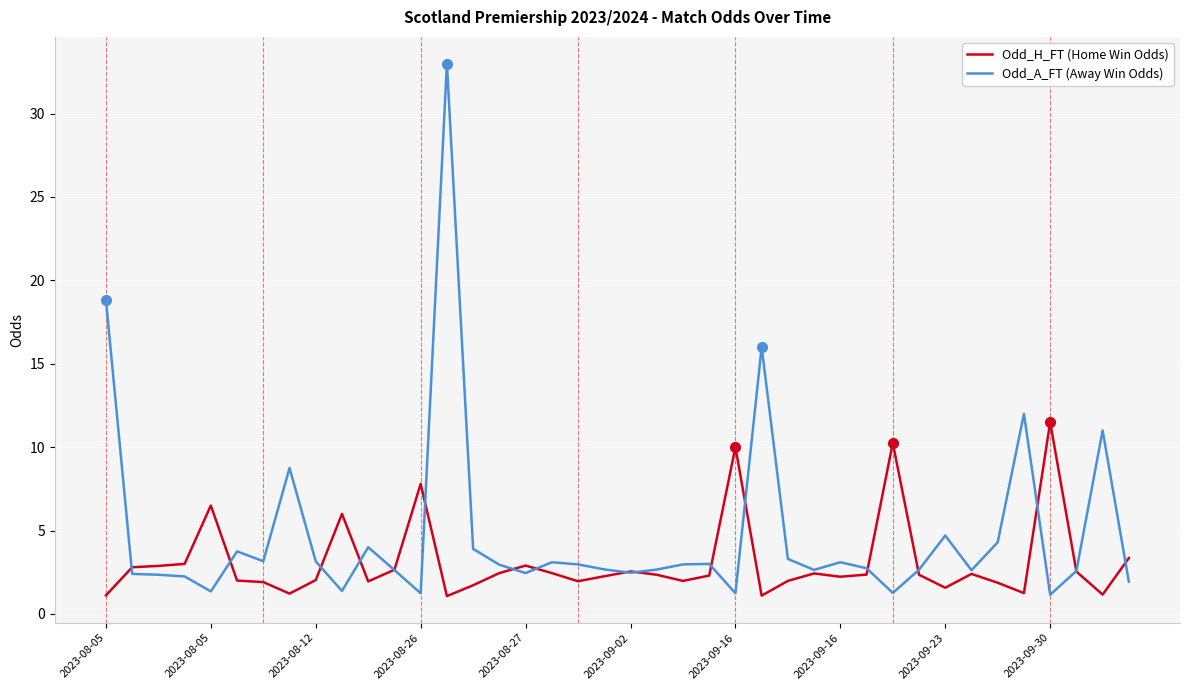

What is the highest value of the Odd_H_FT (Home Win Odds) series?

11.5